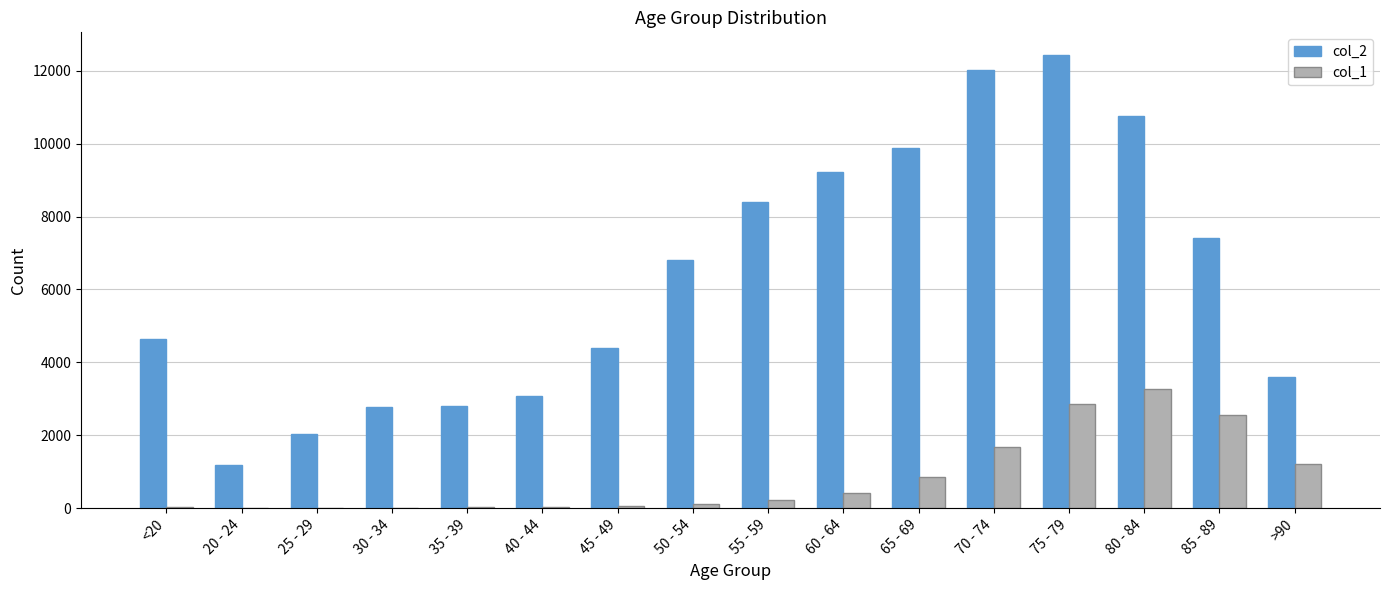

How many data points does each series have?

16